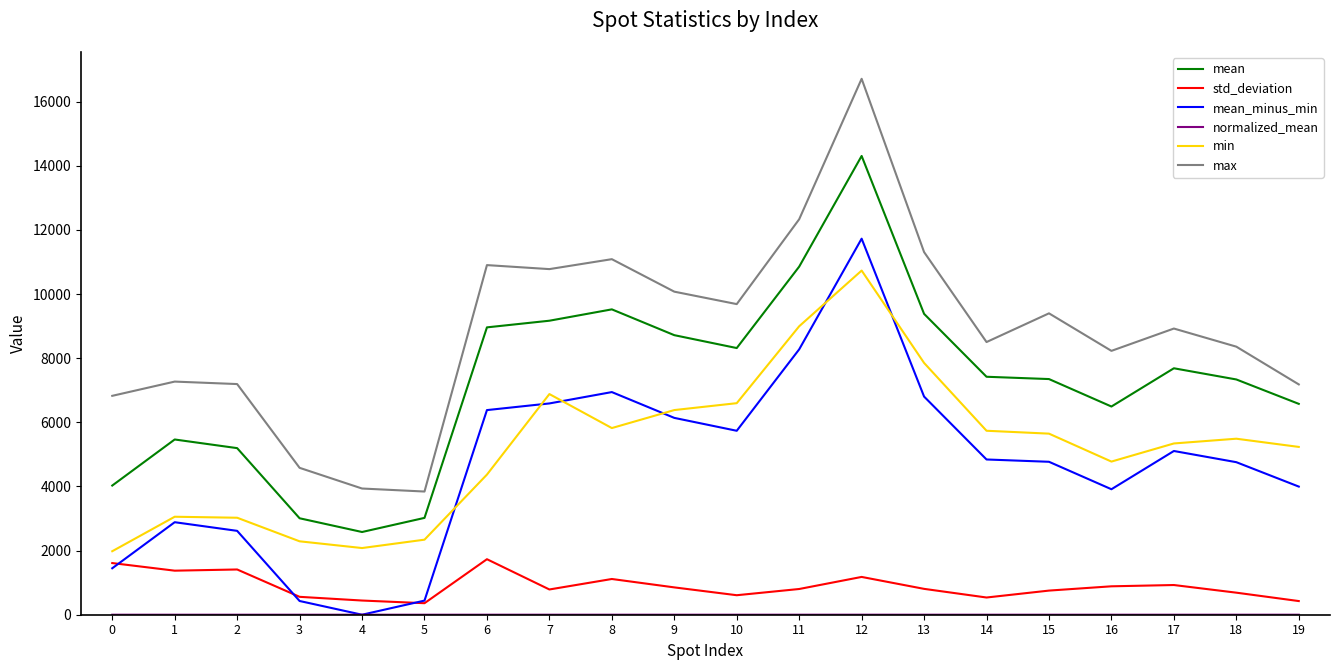

At which category does mean reach its first local valley?

4